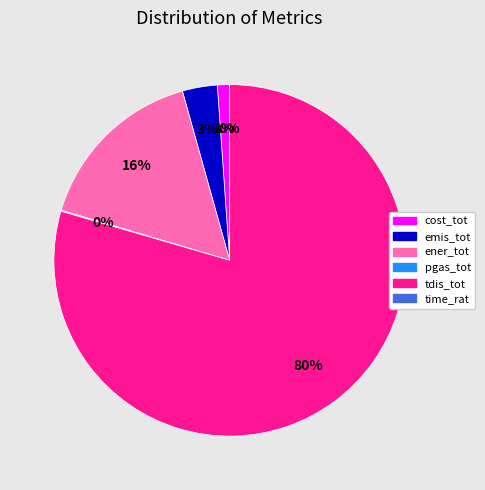

What is the largest slice in the pie chart?

tdis_tot